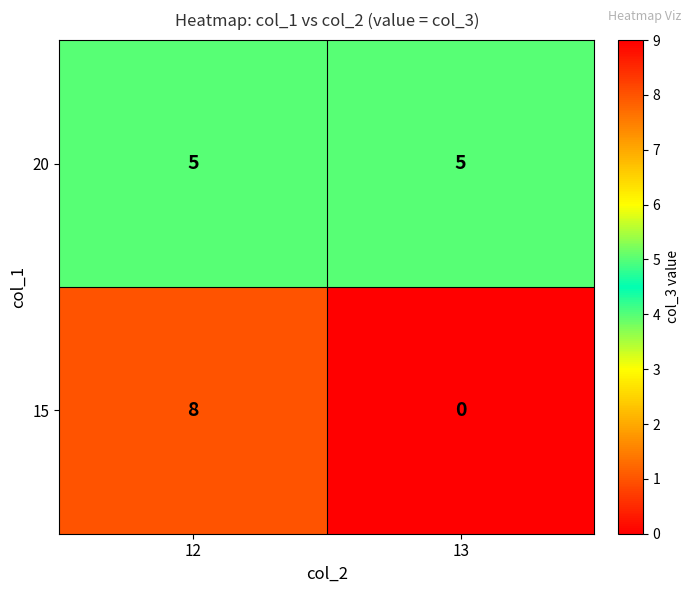

What is the spread (max minus min) of values at 13?

5